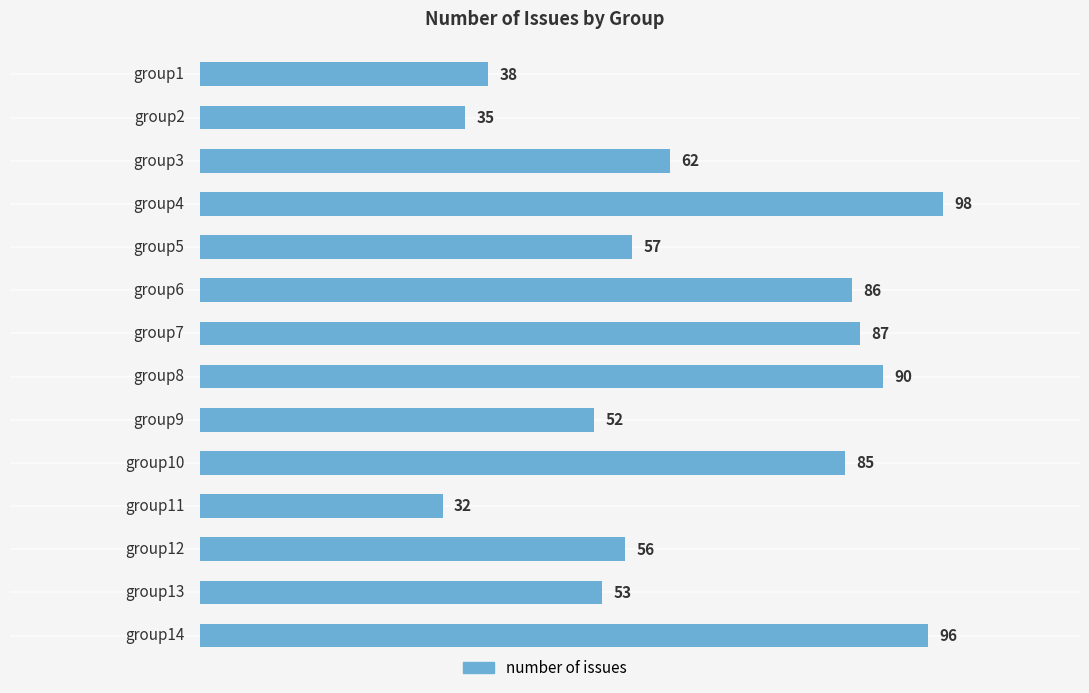

What is the smallest value displayed?

32